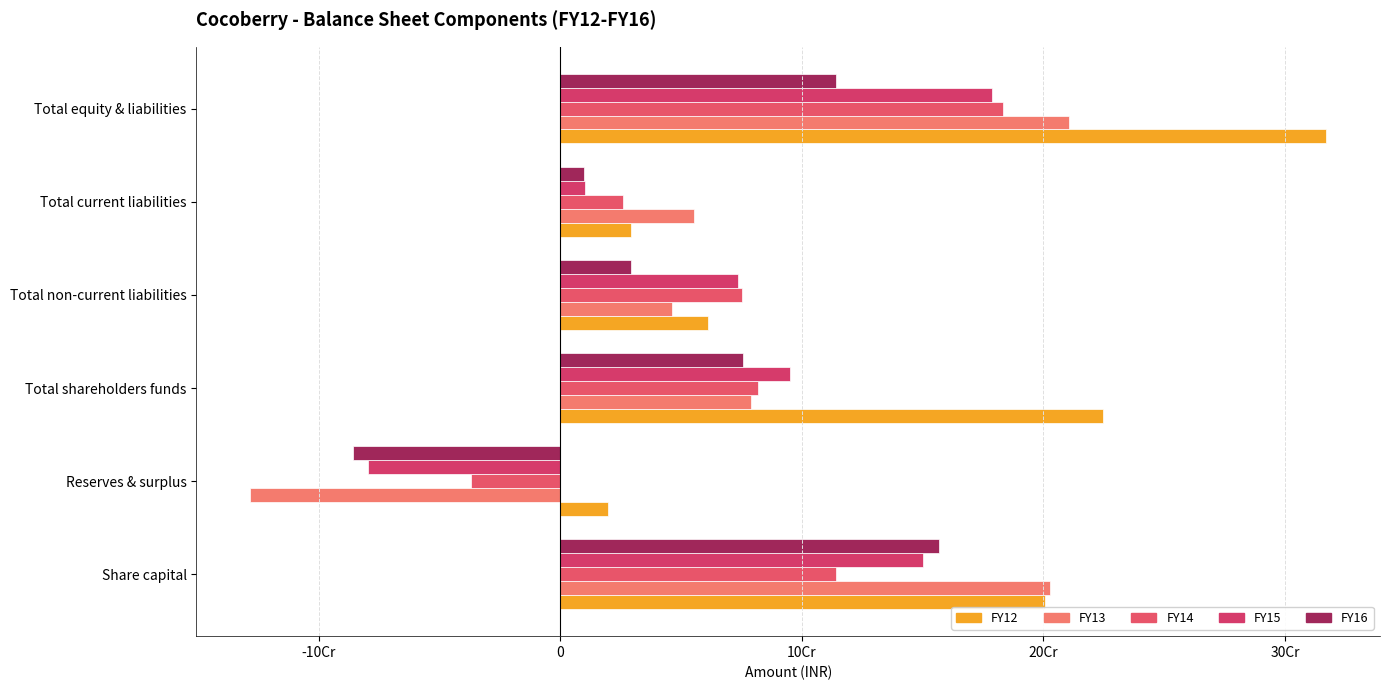

At which category is the sum across all series the highest?

Total equity & liabilities